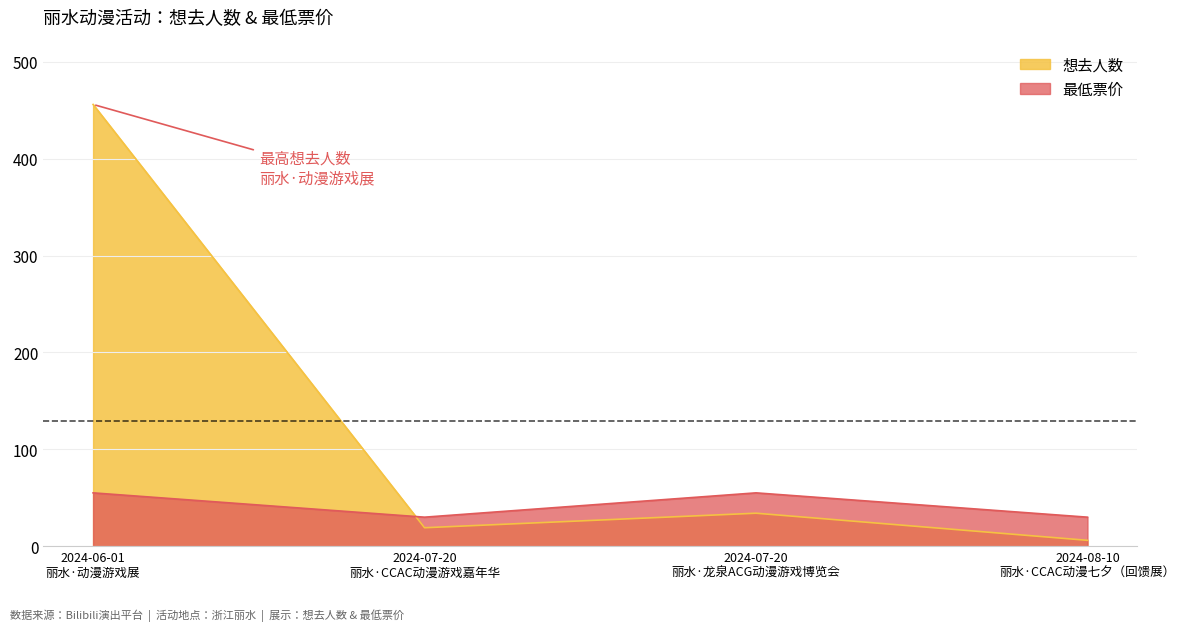

Does the chart have visible grid lines?

Yes